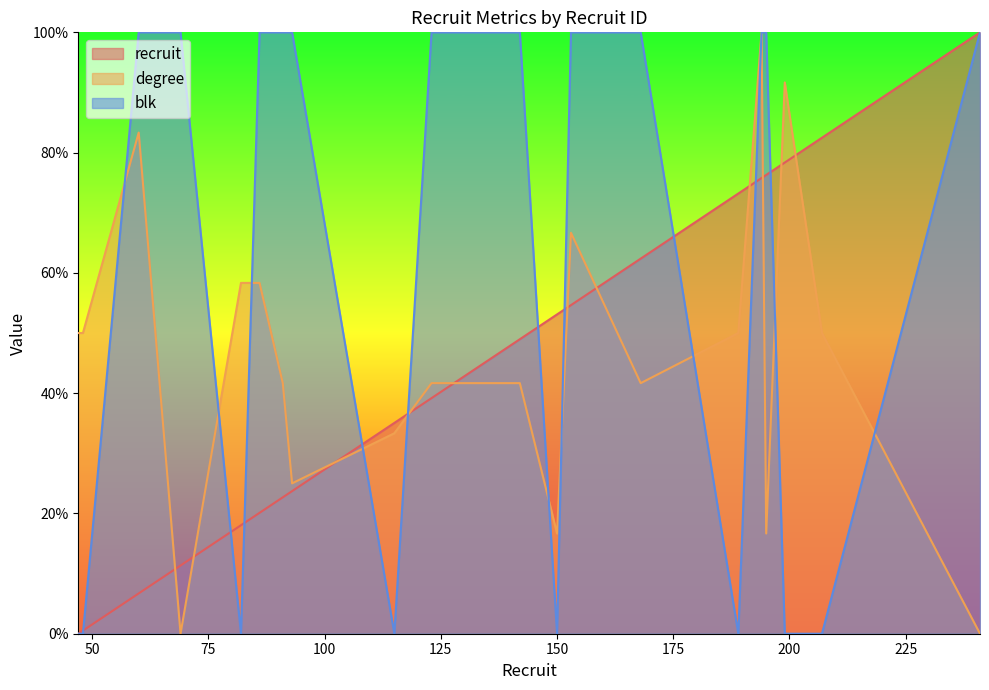

Reading left to right, extract all data points from this chart.

recruit: 47=0.0	48=0.5	60=6.7	69=11.3	82=18.0	86=20.1	91=22.7	93=23.7	115=35.1	123=39.2	142=49.0	150=53.1	153=54.6	168=62.4	189=73.2	194=75.8	195=76.3	199=78.4	207=82.5	241=100.0
degree: 47=50.0	48=50.0	60=83.3	69=0.0	82=58.3	86=58.3	91=41.7	93=25.0	115=33.3	123=41.7	142=41.7	150=16.7	153=66.7	168=41.7	189=50.0	194=100.0	195=16.7	199=91.7	207=50.0	241=0.0
blk: 47=0.0	48=0.0	60=100.0	69=100.0	82=0.0	86=100.0	91=100.0	93=100.0	115=0.0	123=100.0	142=100.0	150=0.0	153=100.0	168=100.0	189=0.0	194=100.0	195=100.0	199=0.0	207=0.0	241=100.0